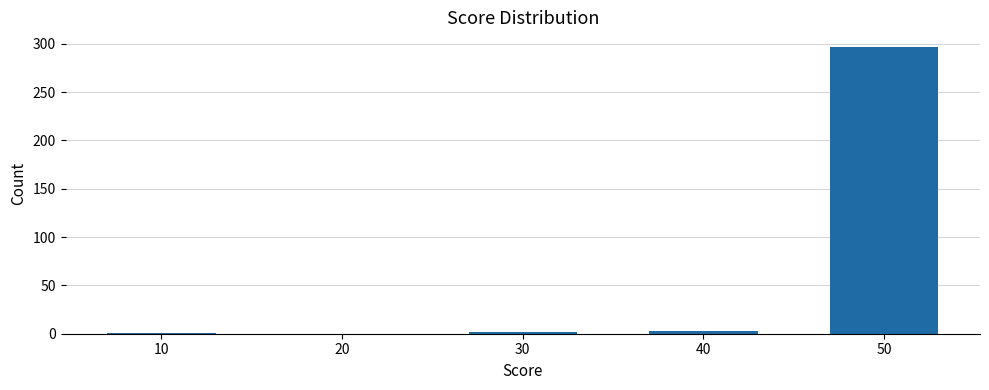

How many data points does each series have?

5